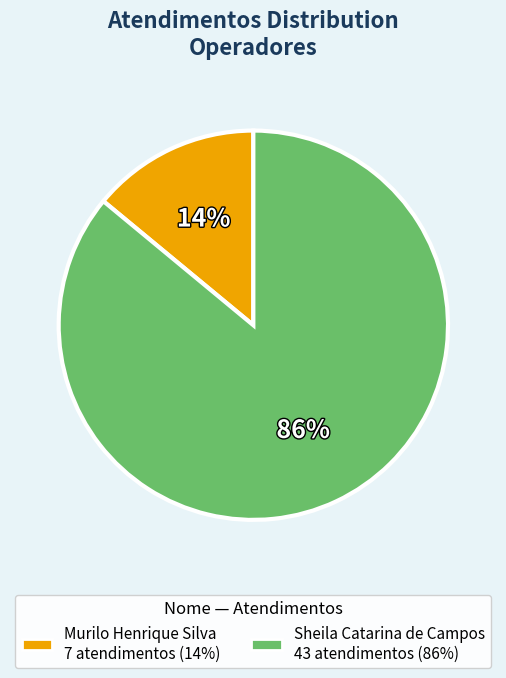

How many slices are in this pie chart?

2